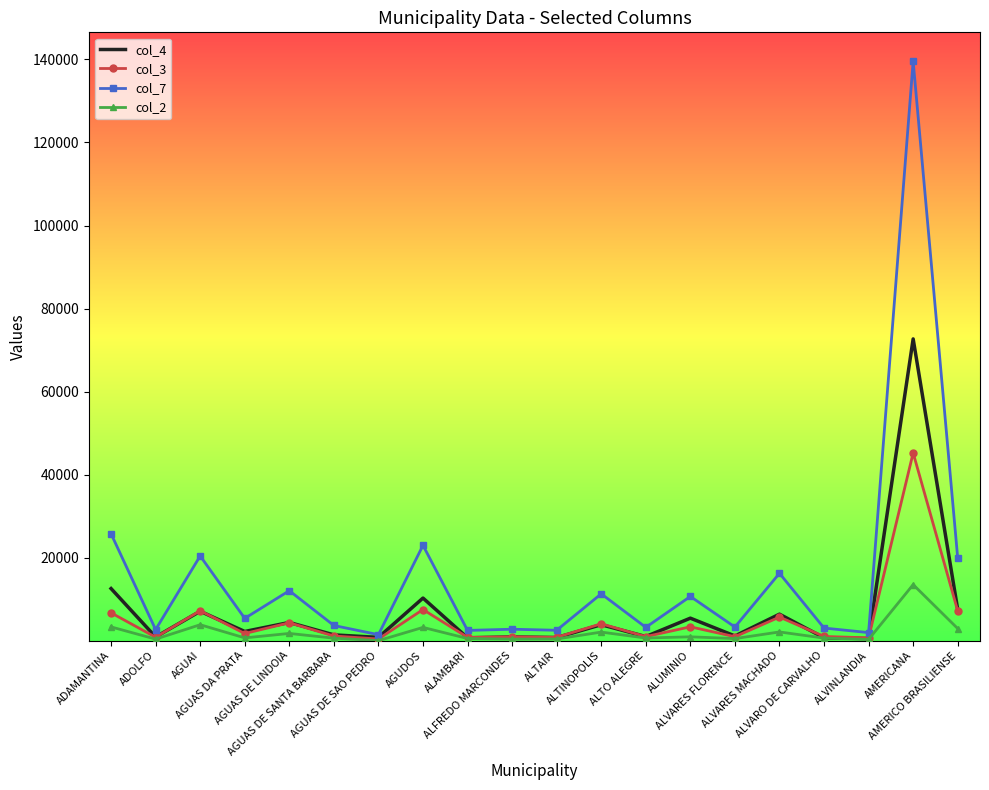

List the series in order of their peak value, highest first.

col_7, col_4, col_3, col_2